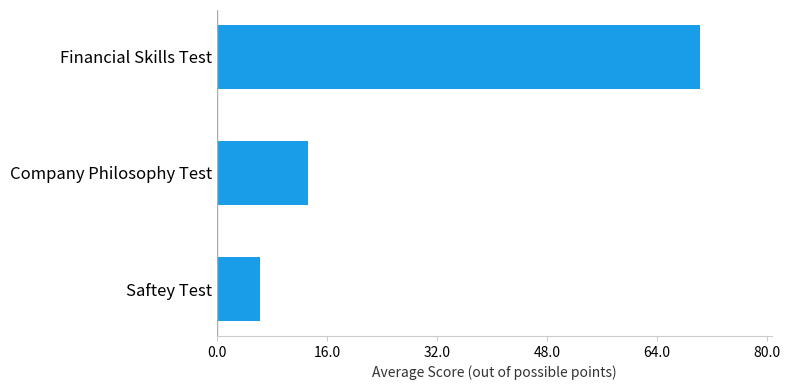

What is the maximum value shown in the chart?

70.2